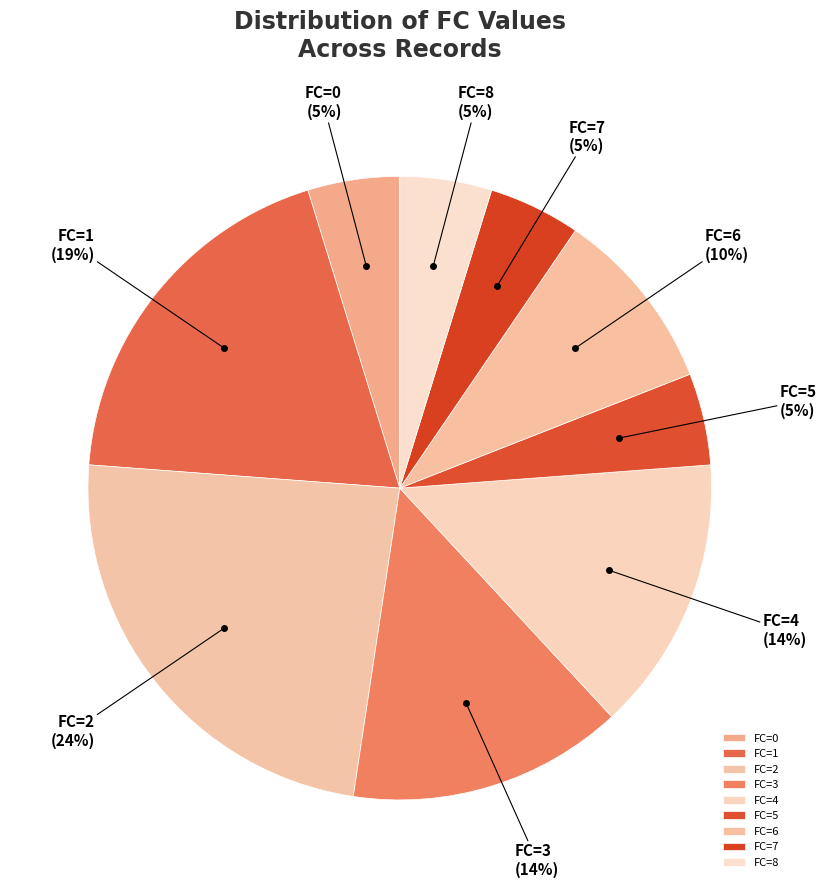

To the nearest percent, what percentage of the pie is FC=8?

5%